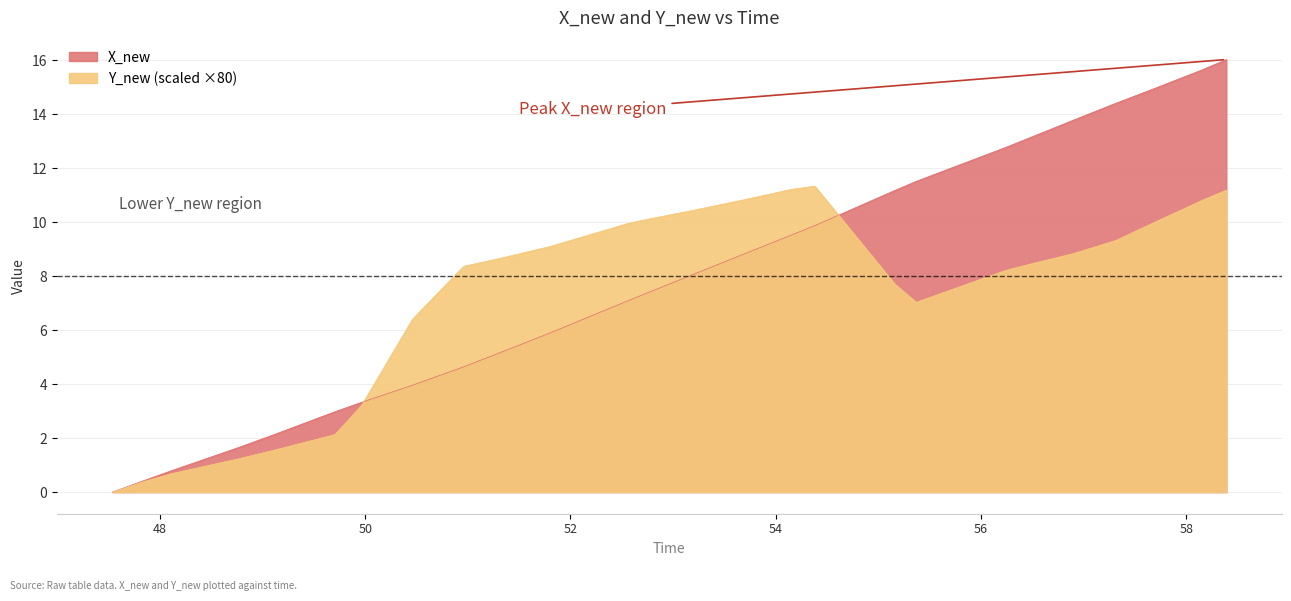

How many intersections are there between Y_new and X_new?

2